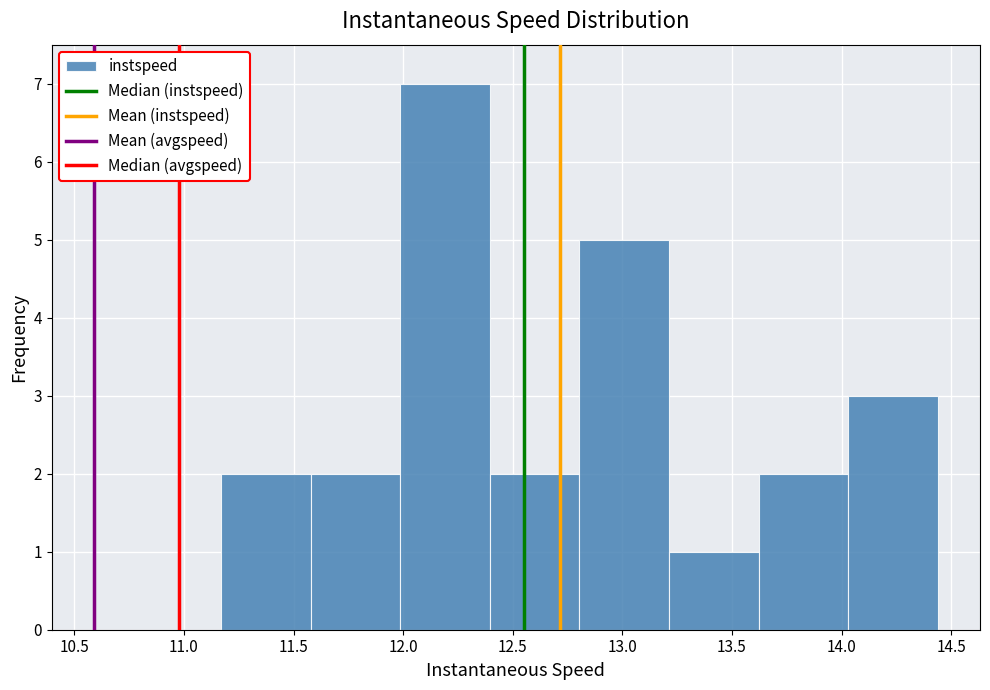

Over which range of the x-axis is the bar tallest?

12.00 to 12.40